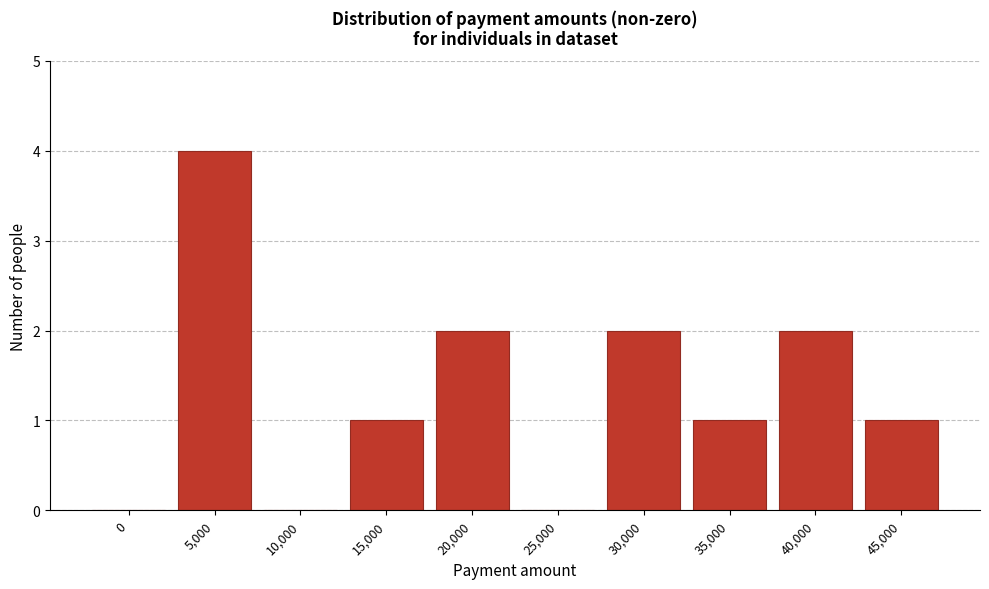

Reading left to right, transcribe all the data shown in this chart.

0=0	5,000=4	10,000=0	15,000=1	20,000=2	25,000=0	30,000=2	35,000=1	40,000=2	45,000=1